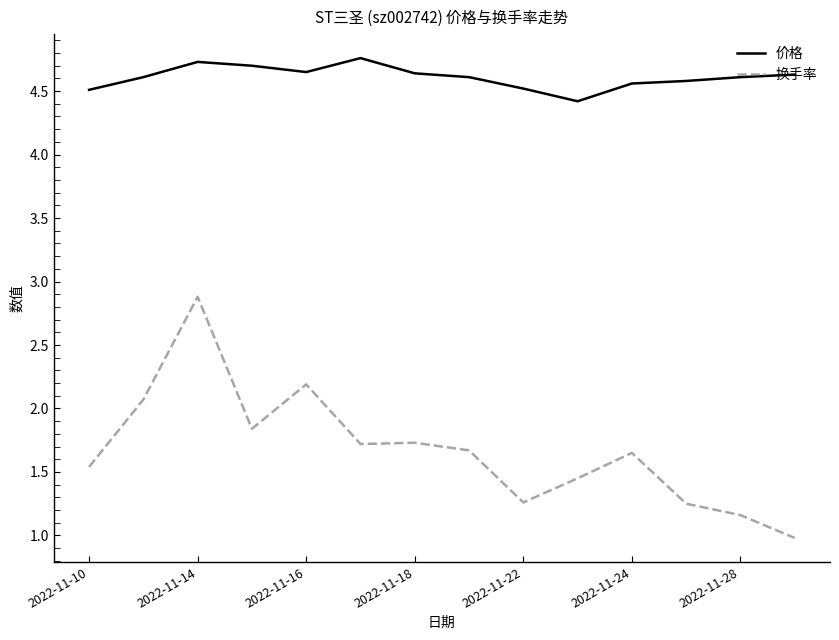

What are all the series names shown in the legend?

价格, 换手率